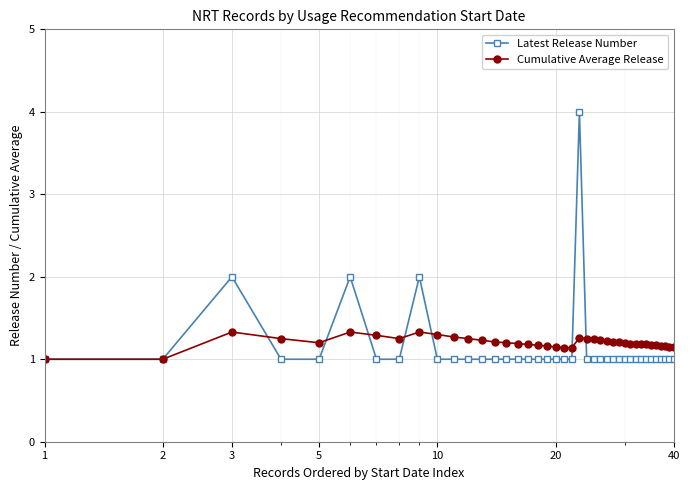

What is the value of the Latest Release Number point at the 26th from the left?

1.0